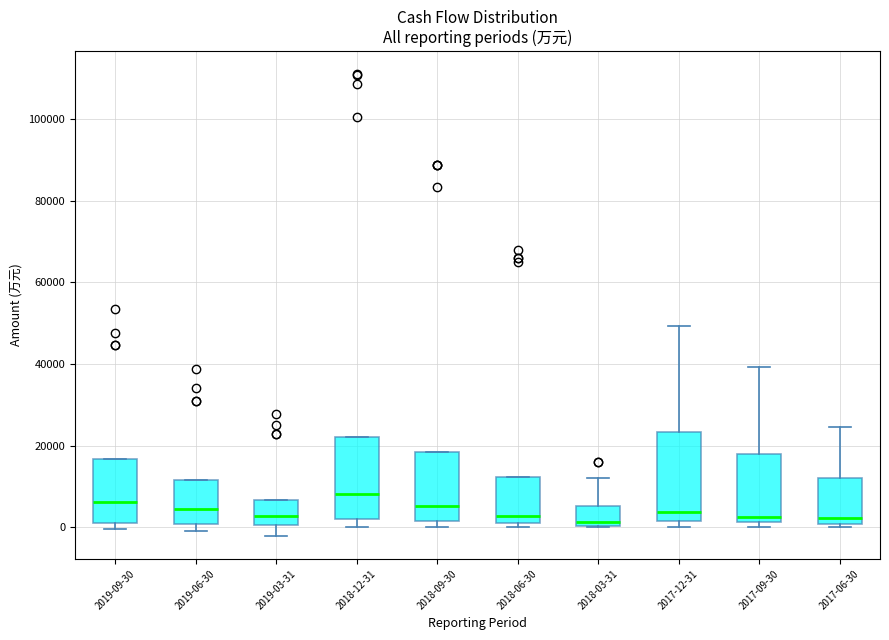

Reading left to right, transcribe this box plot: for each box, give where its median line is, the range the box spans, and where its two whiskers end, as read against the y-axis. The values are not printed on the chart, so give them approximately, as read against the axis.

2019-09-30: median 6000, box 2000 to 16000, whiskers 0 to 16000
2019-06-30: median 4000, box 0 to 12000, whiskers 0 (just below the box's lower edge) to 12000
2019-03-31: median 2000, box 0 to 6000, whiskers -2000 to 6000
2018-12-31: median 8000, box 2000 to 22000, whiskers 0 to 22000
2018-09-30: median 6000, box 2000 to 18000, whiskers 0 to 18000
2018-06-30: median 2000 (just above the box's lower edge), box 2000 to 12000, whiskers 0 to 12000
2018-03-31: median 2000, box 0 to 6000, whiskers 0 to 12000
2017-12-31: median 4000, box 2000 to 24000, whiskers 0 to 50000
2017-09-30: median 2000 (just above the box's lower edge), box 2000 to 18000, whiskers 0 to 40000
2017-06-30: median 2000, box 0 to 12000, whiskers 0 (just below the box's lower edge) to 24000